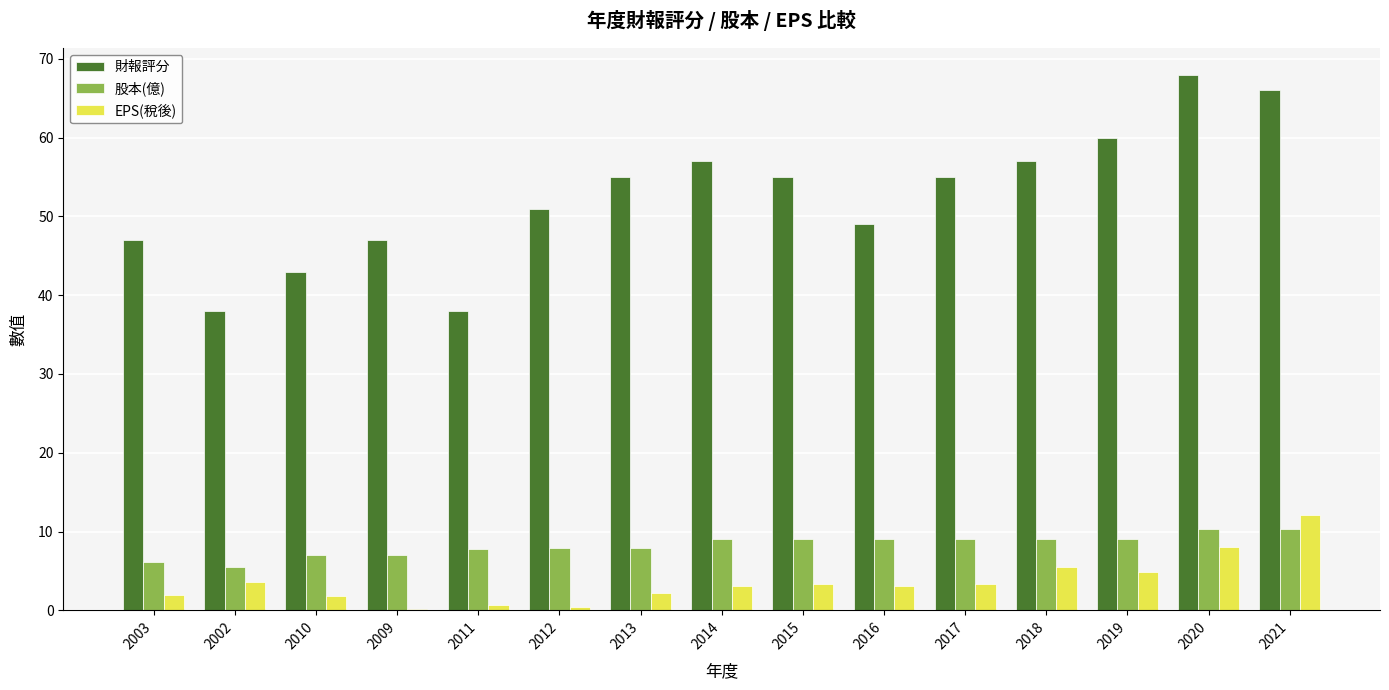

At which label does EPS(稅後) reach its peak?

2021